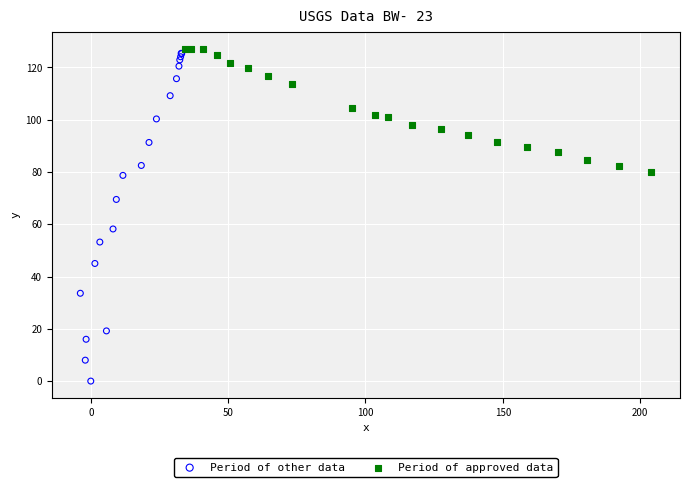

Which series reaches the minimum Y coordinate?

Period of other data